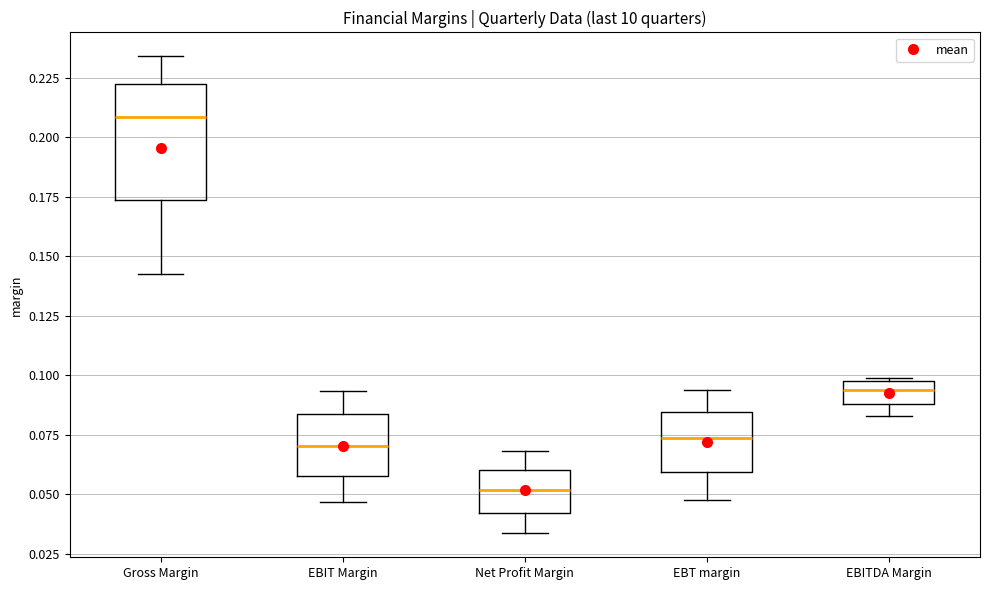

Reading left to right, transcribe this box plot: for each box, give where its median line is, the range the box spans, and where its two whiskers end, as read against the y-axis. The values are not printed on the chart, so give them approximately, as read against the axis.

Gross Margin: median 0.210, box 0.175 to 0.220, whiskers 0.145 to 0.235
EBIT Margin: median 0.070, box 0.060 to 0.085, whiskers 0.045 to 0.095
Net Profit Margin: median 0.050, box 0.040 to 0.060, whiskers 0.035 to 0.070
EBT margin: median 0.075, box 0.060 to 0.085, whiskers 0.050 to 0.095
EBITDA Margin: median 0.095 (inside the box), box 0.090 to 0.095, whiskers 0.085 to 0.100